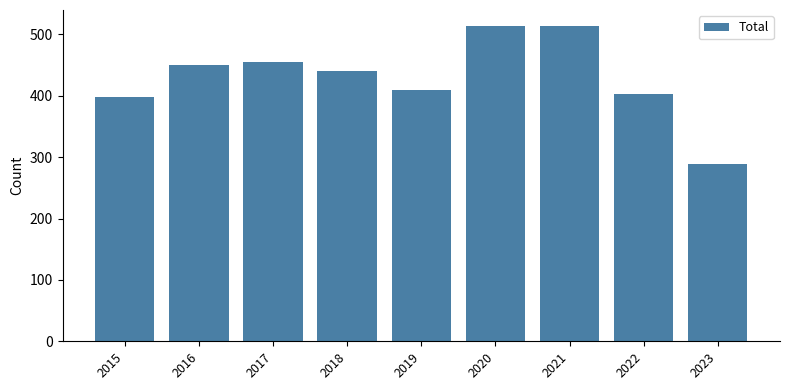

What is the greatest value displayed?

514